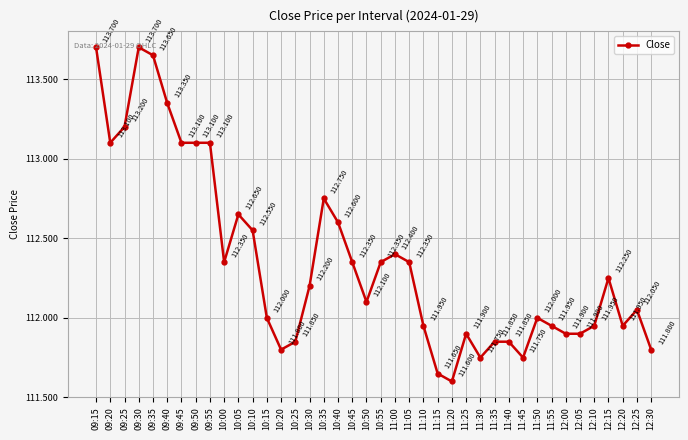

Approximately how many times larger is the value at 11:55 compared to 10:25?

1.0